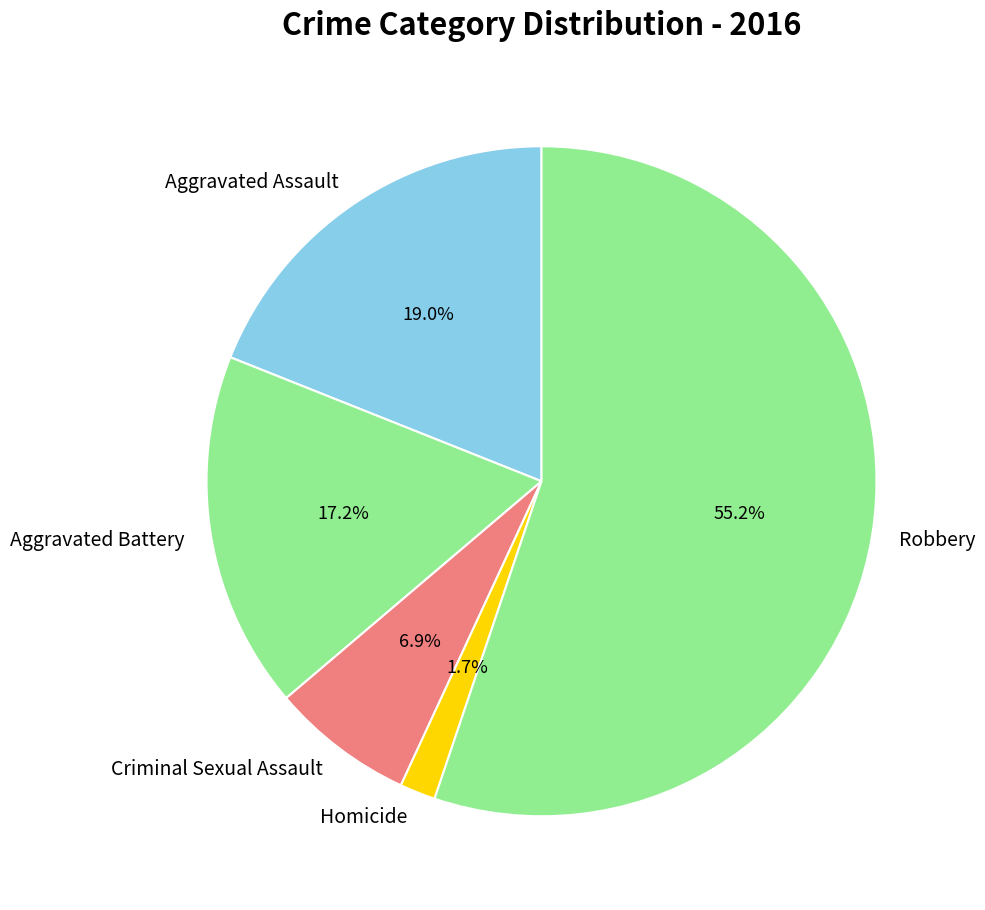

True or false: Criminal Sexual Assault accounts for 1% of the total.

False